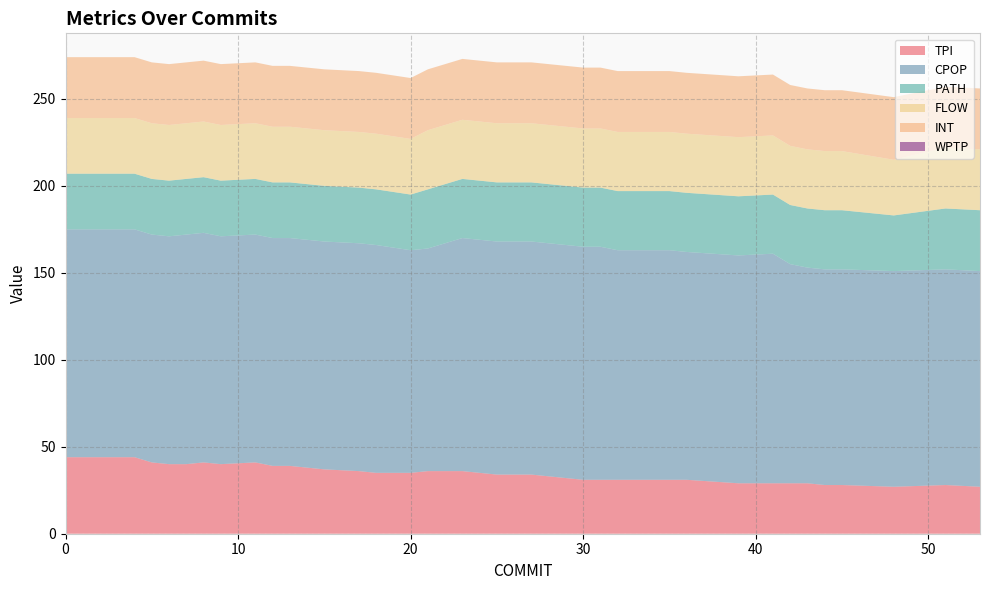

Reading left to right, what are all the values shown in this chart?

TPI: 44	44	44	44	41	40	40	41	40	41	39	39	38	37	36	35	35	36	36	35	34	34	34	32	31	31	31	31	31	31	31	29	29	29	29	28	28	27	28	27
CPOP: 131	131	131	131	131	131	132	132	131	131	131	131	131	131	131	131	128	128	134	134	134	134	134	134	134	134	132	132	132	132	131	131	132	126	124	124	124	124	124	124
PATH: 32	32	32	32	32	32	32	32	32	32	32	32	32	32	32	32	32	34	34	34	34	34	34	34	34	34	34	34	34	34	34	34	34	34	34	34	34	32	35	35
FLOW: 32	32	32	32	32	32	32	32	32	32	32	32	32	32	32	32	32	34	34	34	34	34	34	34	34	34	34	34	34	34	34	34	34	34	34	34	34	32	35	35
INT: 35	35	35	35	35	35	35	35	35	35	35	35	35	35	35	35	35	35	35	35	35	35	35	35	35	35	35	35	35	35	35	35	35	35	35	35	35	36	35	35
WPTP: 0	0	0	0	0	0	0	0	0	0	0	0	0	0	0	0	0	0	0	0	0	0	0	0	0	0	0	0	0	0	0	0	0	0	0	0	0	0	0	0